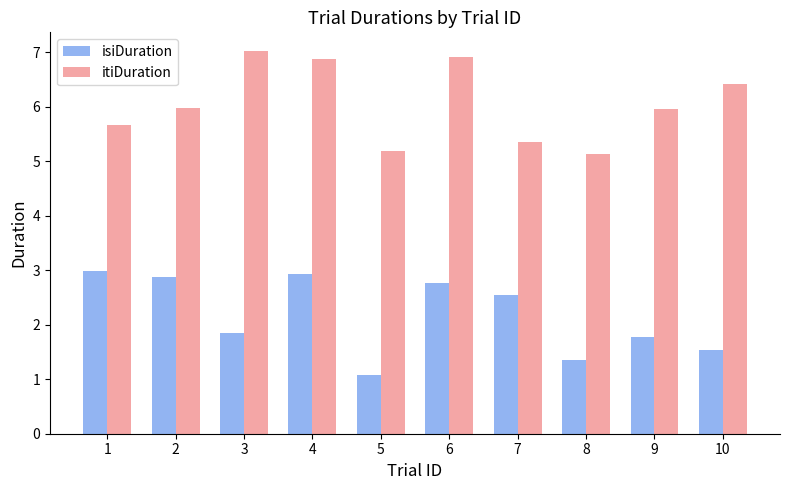

What is the minimum value for isiDuration?

1.1